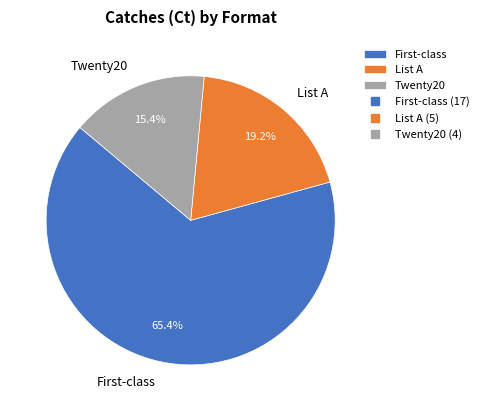

To the nearest percent, what percentage of the pie is Twenty20?

15%